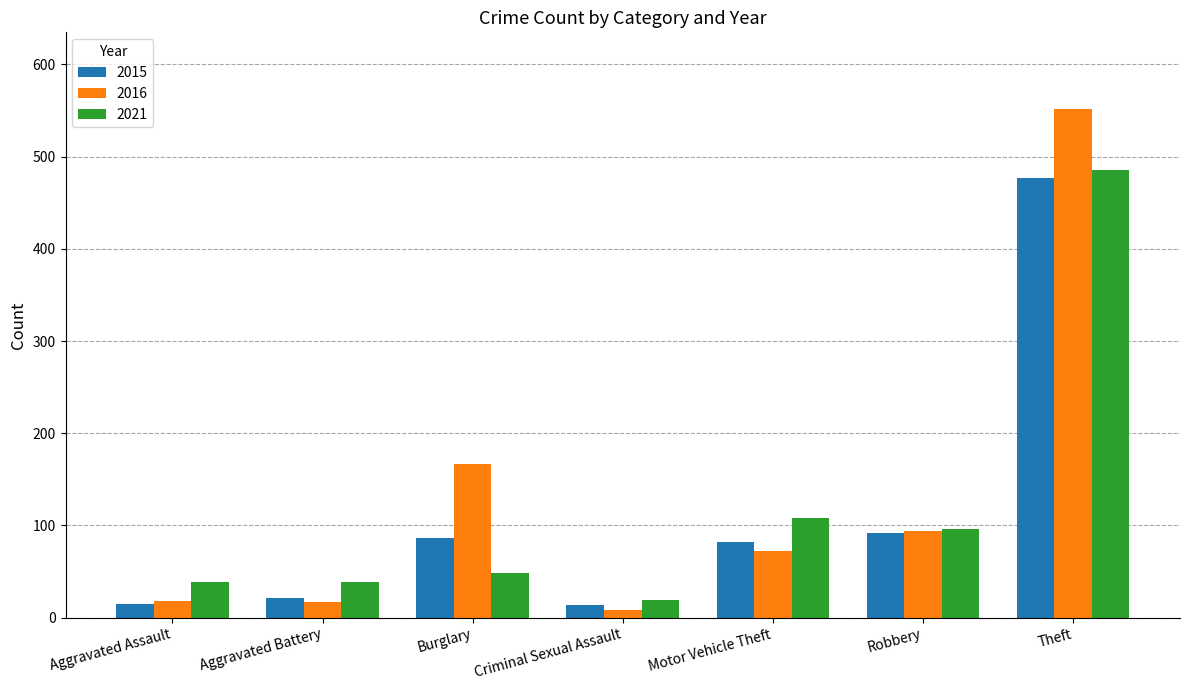

How many bars are there in each group?

3